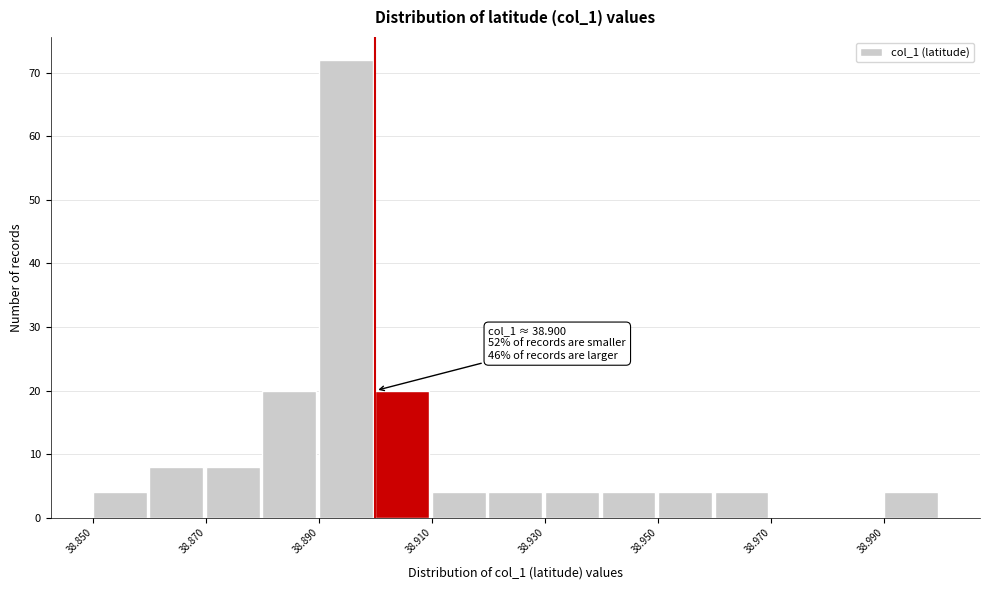

Over which range of the x-axis is the bar tallest?

38.89 to 38.90